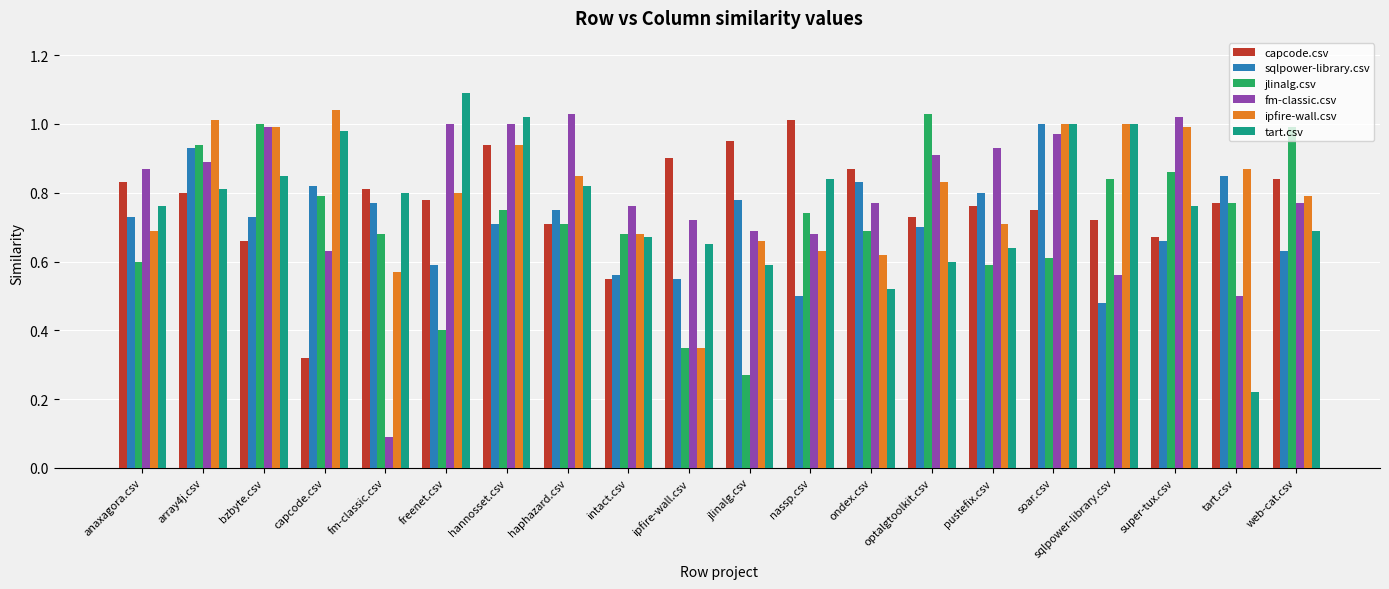

What position from the right is ondex.csv?

8